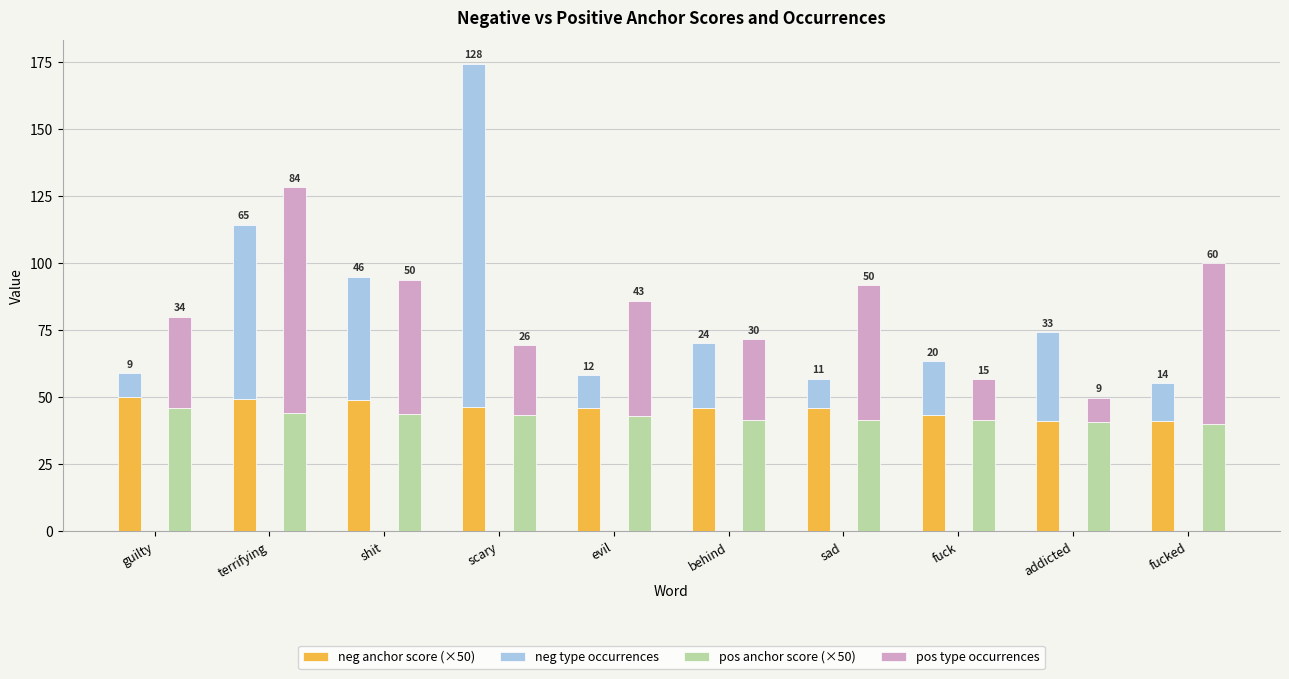

Which series has the largest range (max minus min)?

neg type occurrences